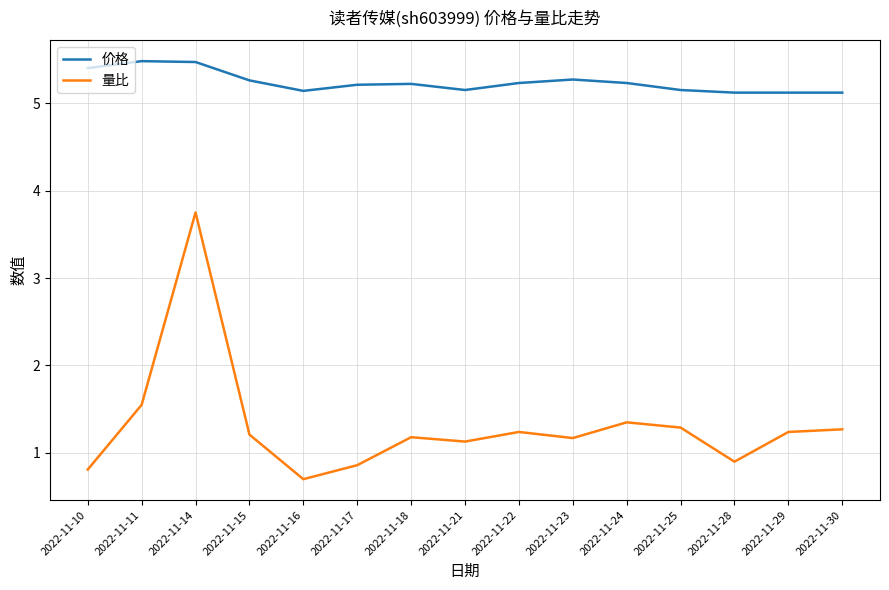

True or false: 价格 and 量比 intersect in this chart.

False